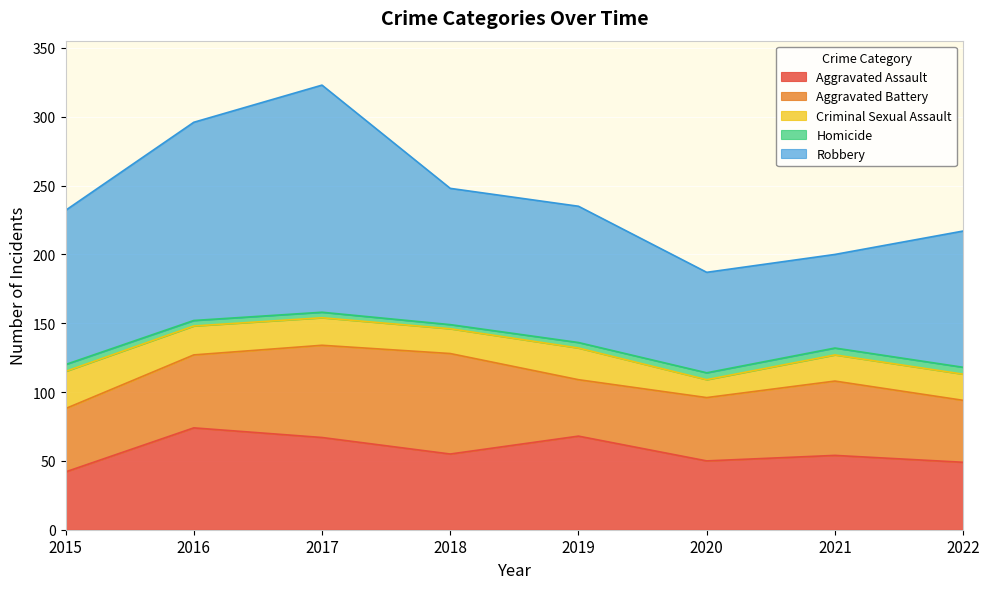

Is it true that Criminal Sexual Assault equals 34 at 2017?

False